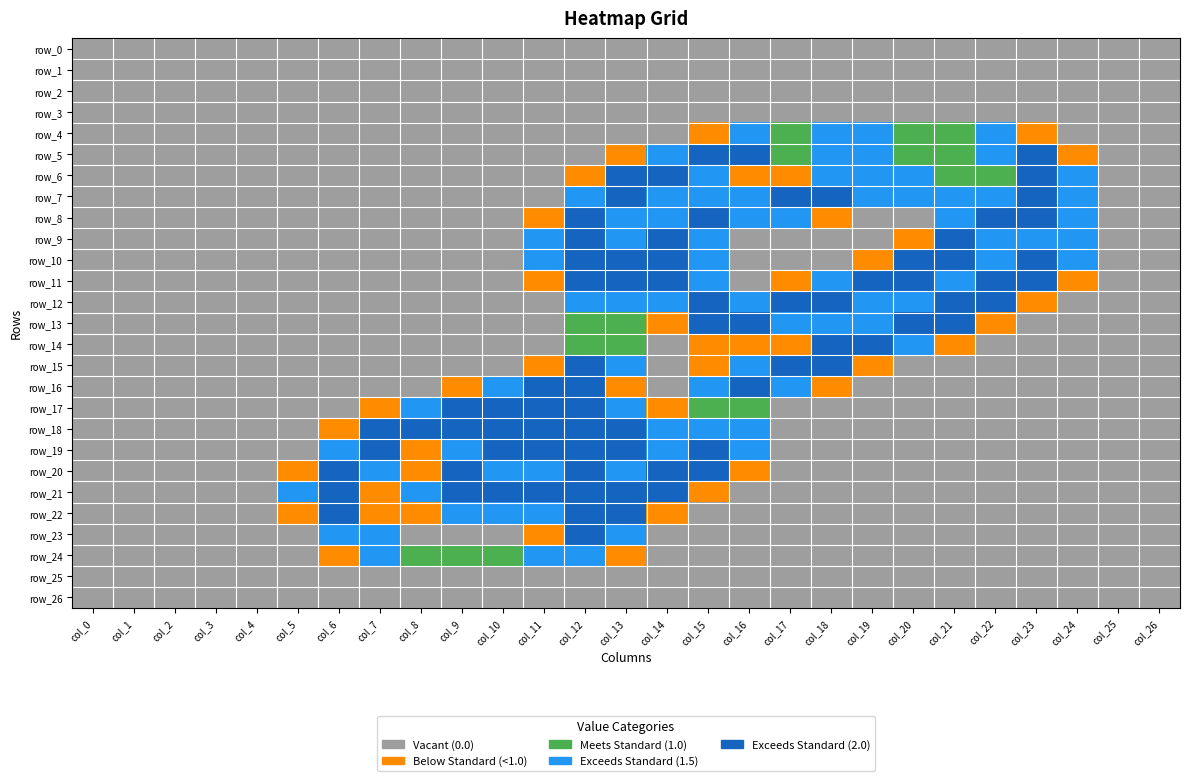

What is the difference between the maximum and minimum values in the row_10 series?

4